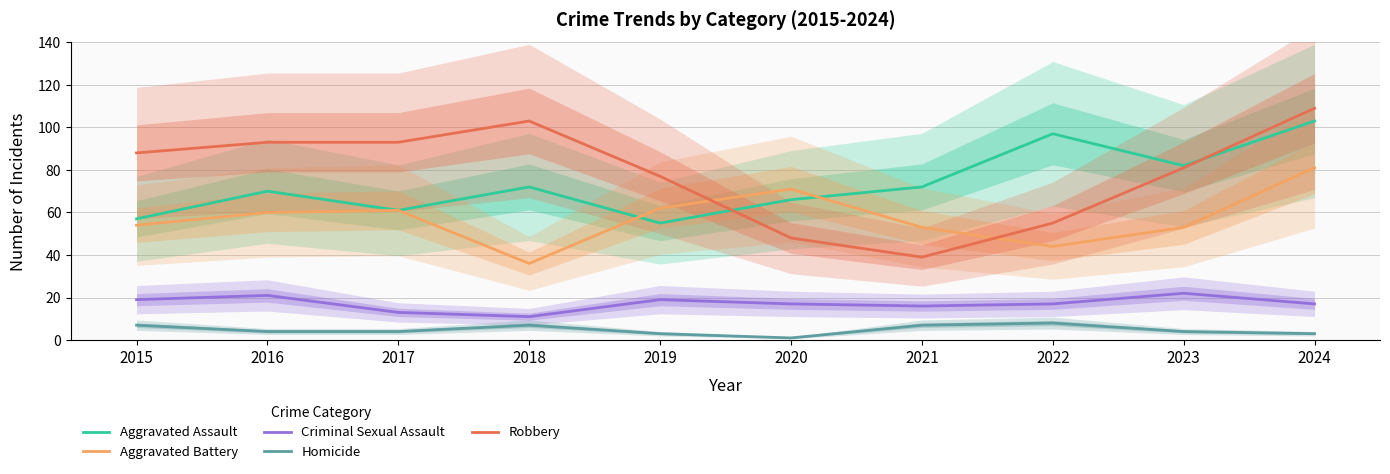

The value of Aggravated Battery at 2018 is 36. True or false?

True